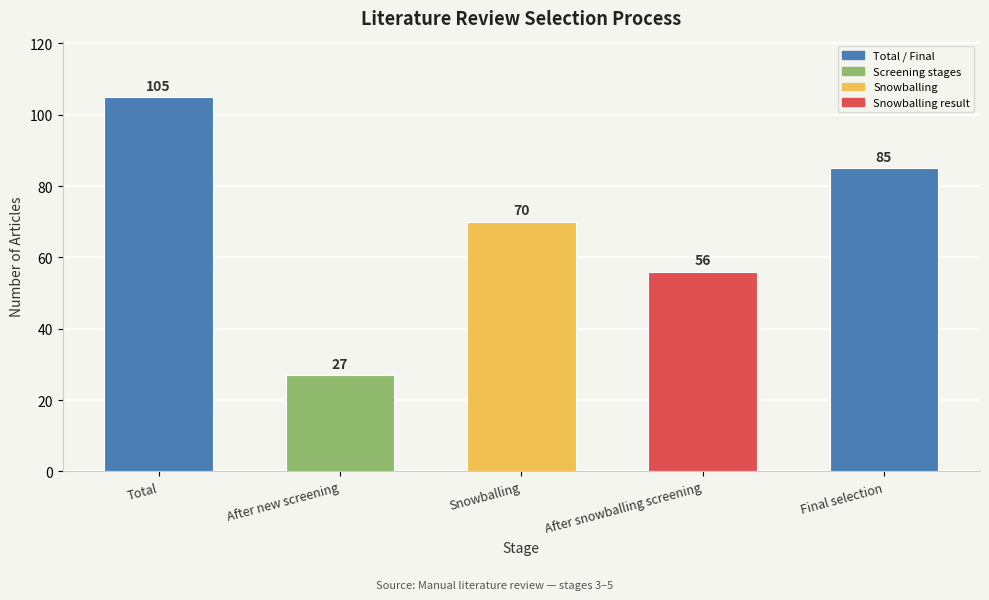

Rank the categories by value from lowest to highest.

After new screening, After snowballing screening, Snowballing, Final selection, Total